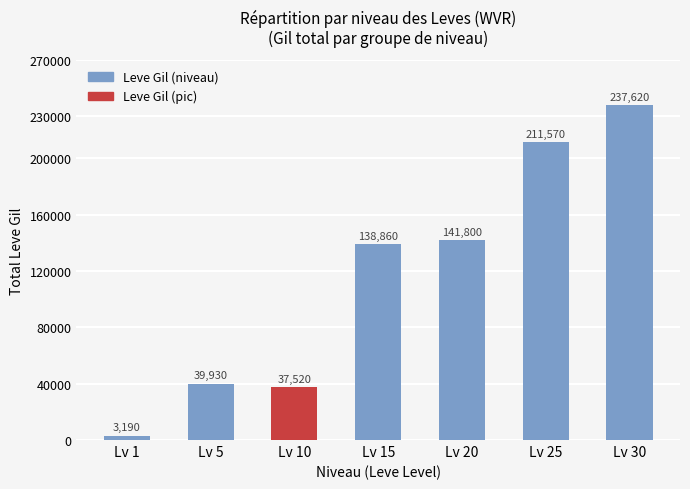

List the labels in order of value, largest first.

Lv 30, Lv 25, Lv 20, Lv 15, Lv 5, Lv 10, Lv 1